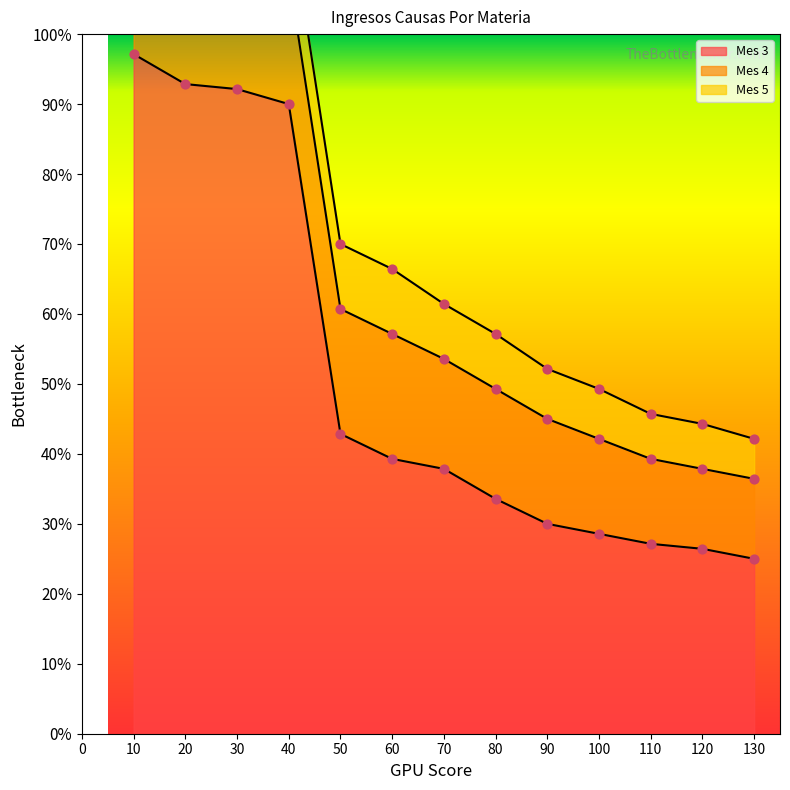

Which series has the widest spread of Y values?

Mes 3